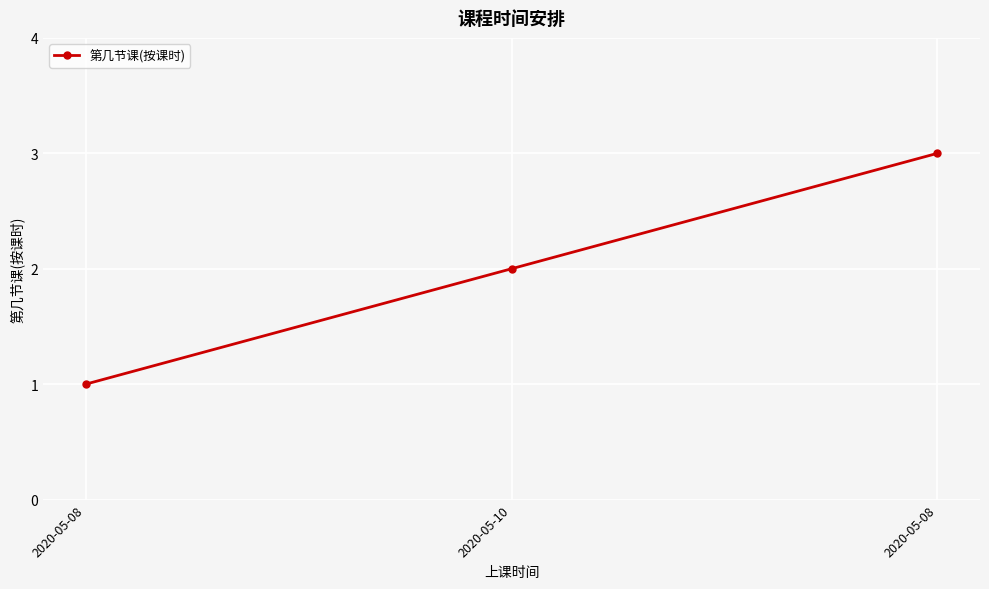

How many lines are shown in the chart?

1